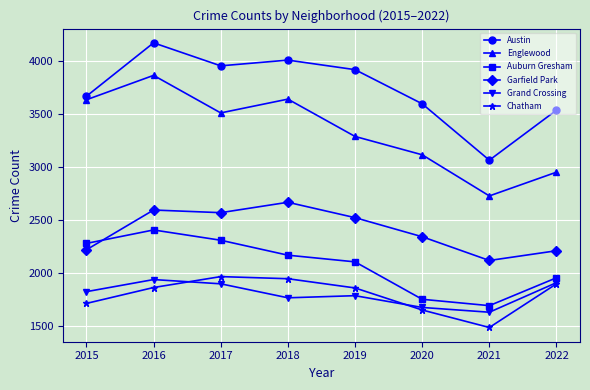

What is the value of the Auburn Gresham point at the 7th from the left?

1694